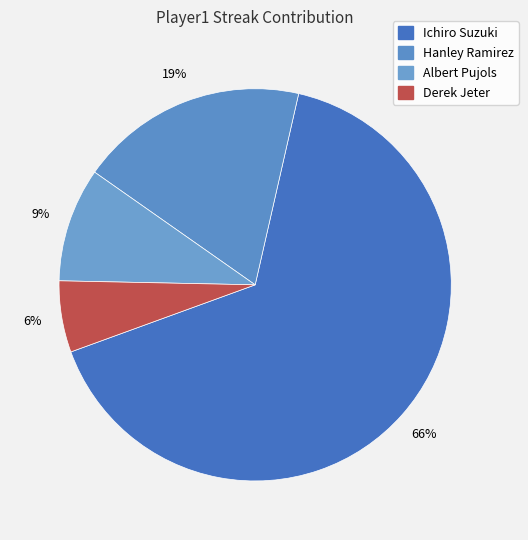

Is it true that Albert Pujols is 9% of the pie?

True